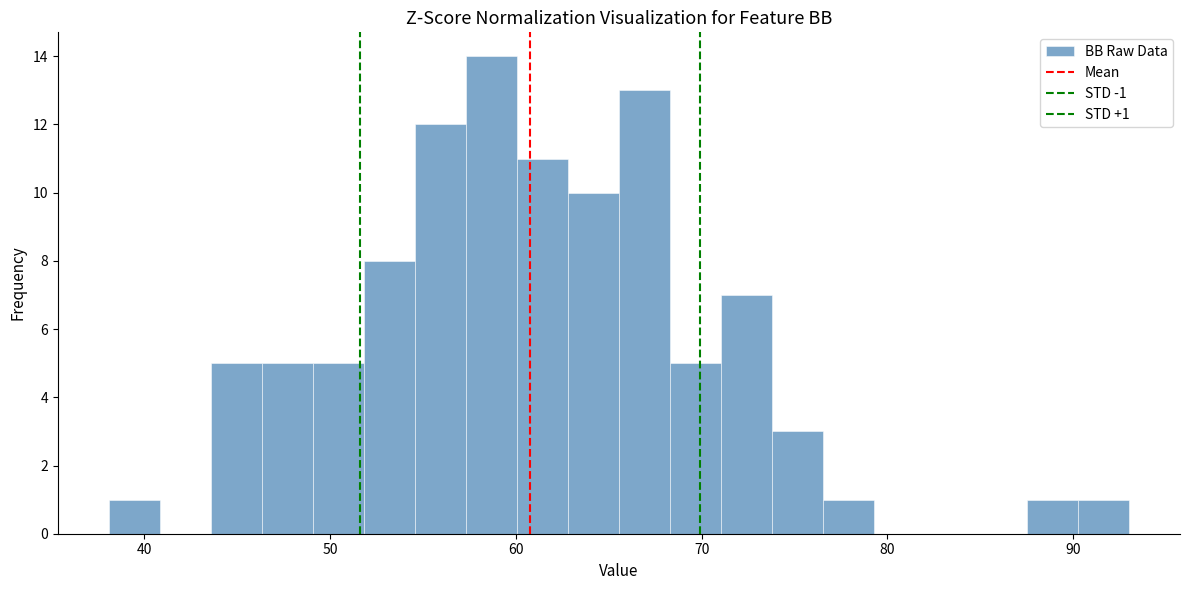

Around what value on the x-axis is the tallest bar? Give the approximate position of its centre, as read against the axis.

59